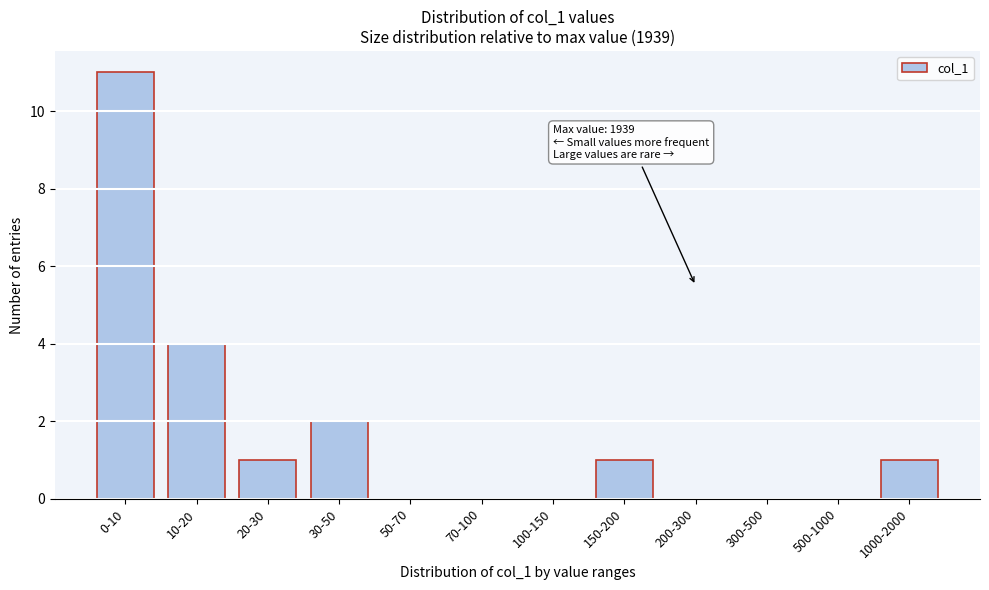

Reading right to left, extract all data points from this chart.

1000-2000=1	500-1000=0	300-500=0	200-300=0	150-200=1	100-150=0	70-100=0	50-70=0	30-50=2	20-30=1	10-20=4	0-10=11